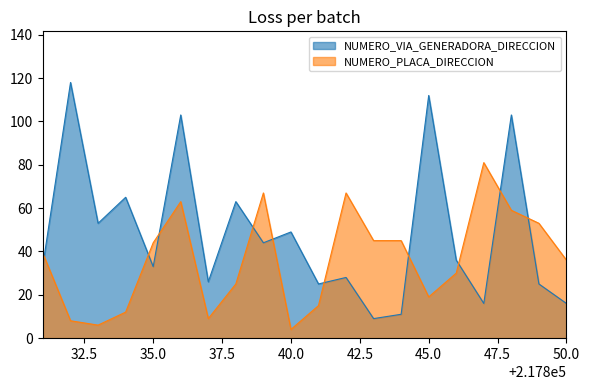

At which category does NUMERO_PLACA_DIRECCION reach its first local peak?

217836